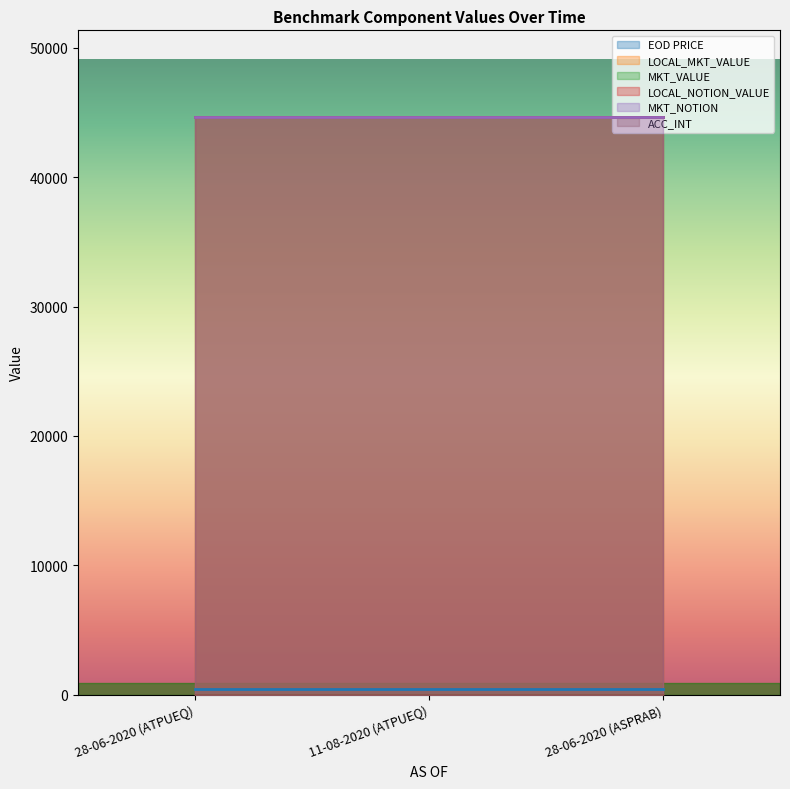

What is the label of the 3rd point from the right?

28-06-2020 (ATPUEQ)